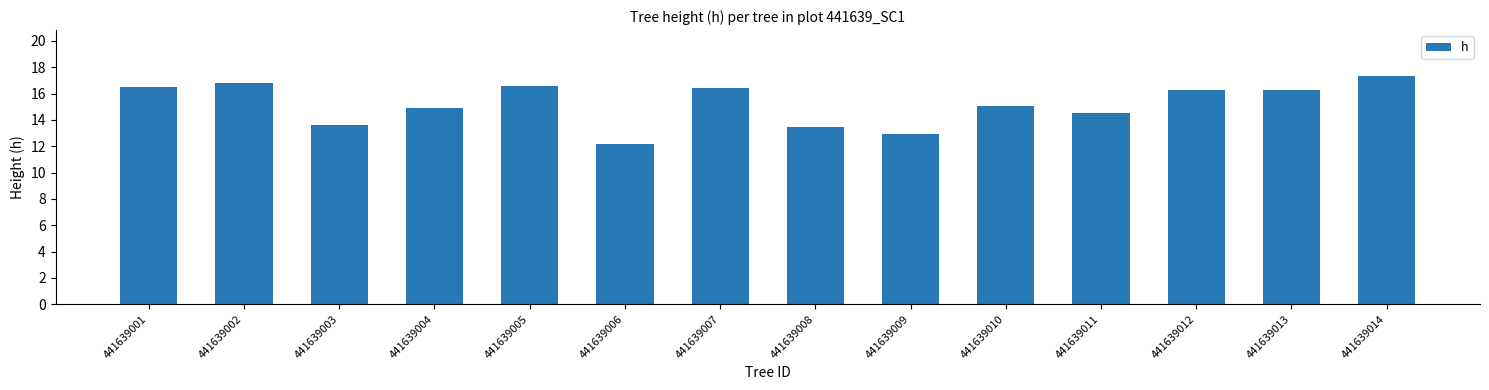

What is the value of the 14th bar from the left?

17.4